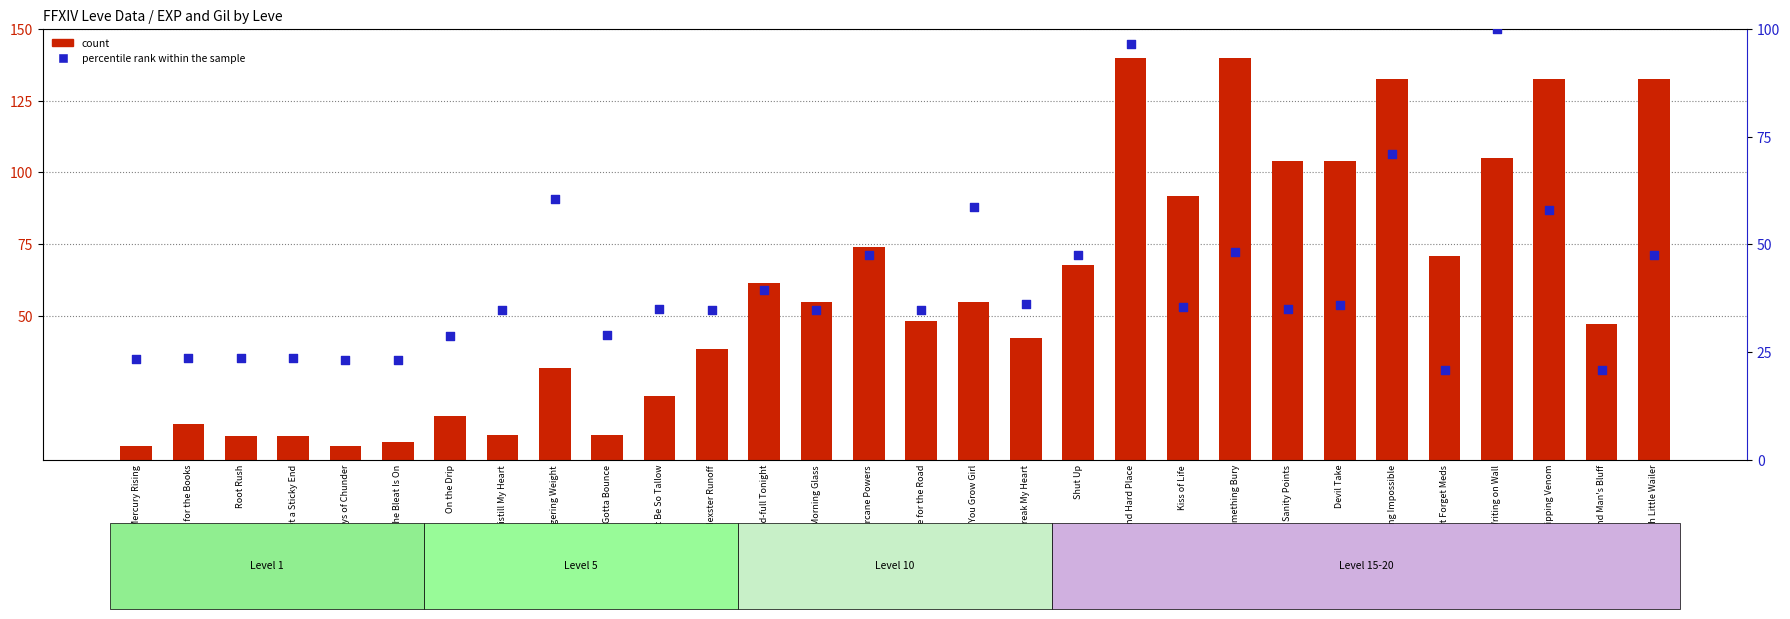

At how many categories does at least one series exceed 8?

30